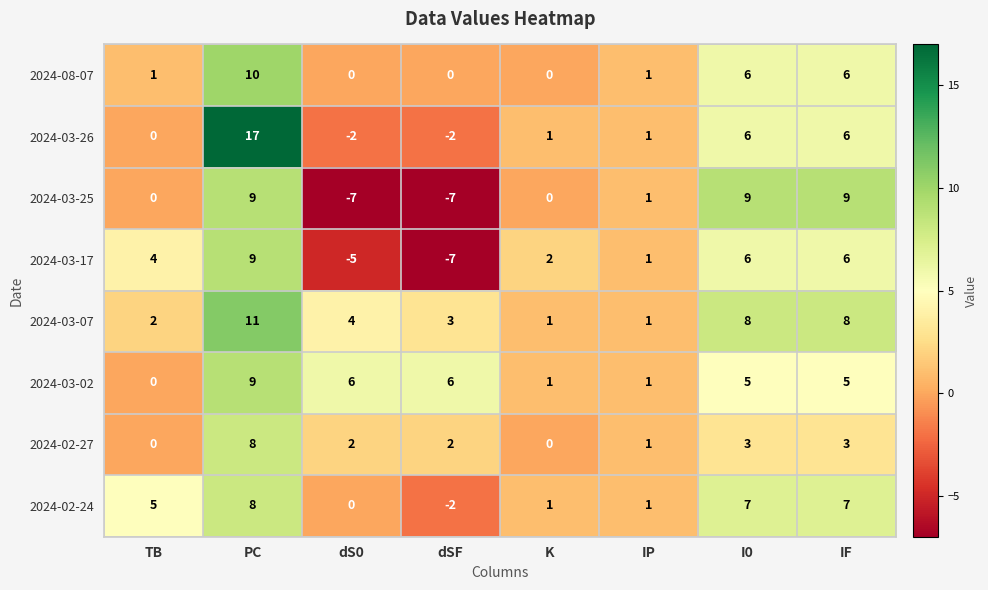

What is the difference between the 2024-08-07 values at IF and K?

6